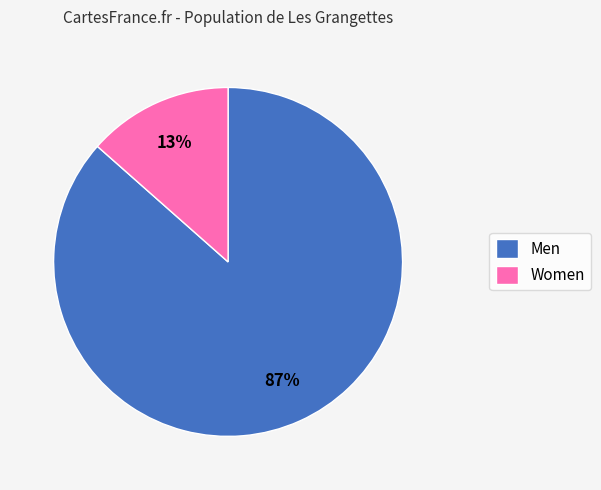

Which has a higher value, Women or Men?

Men